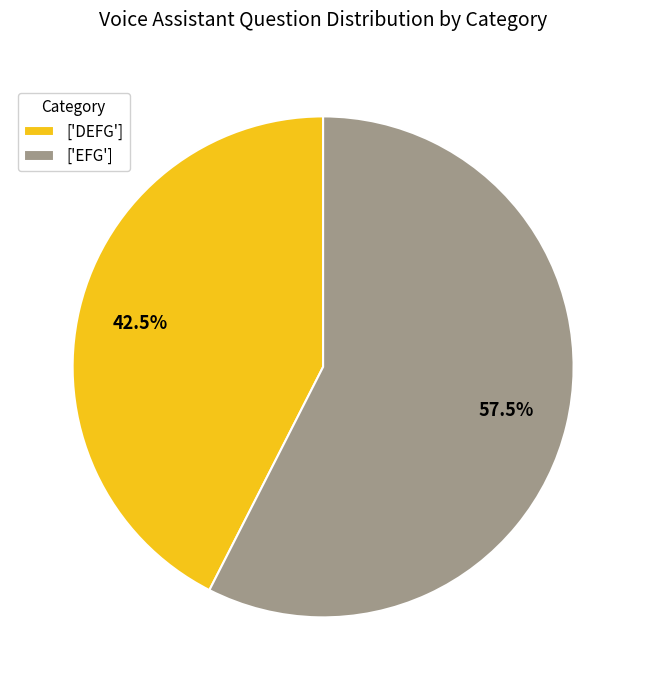

What portion of the pie excludes ['EFG']?

42.5%